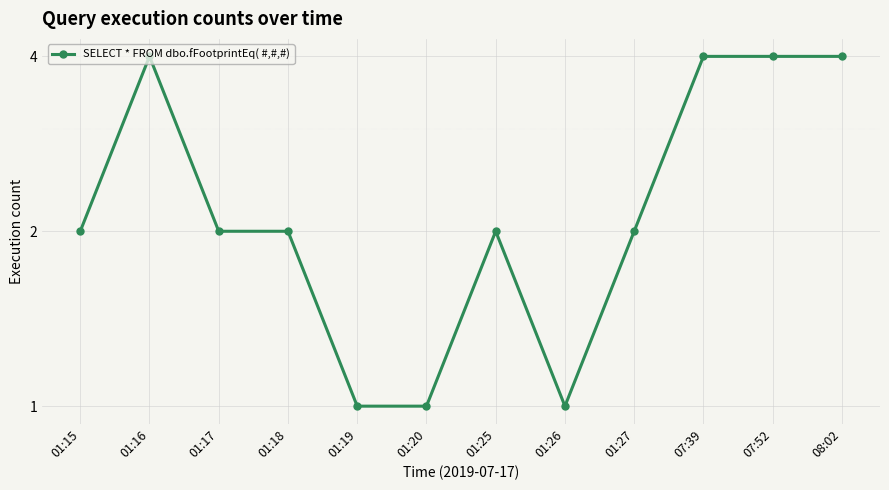

What is the sum of all values?

29